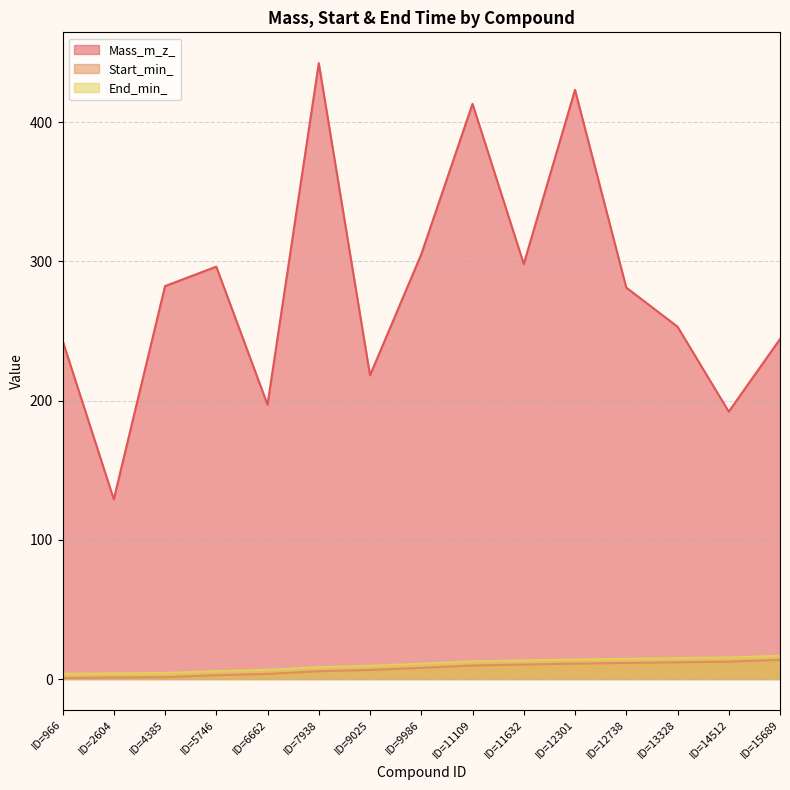

Which series changed the most between ID=2604 and ID=12301?

Mass_m_z_